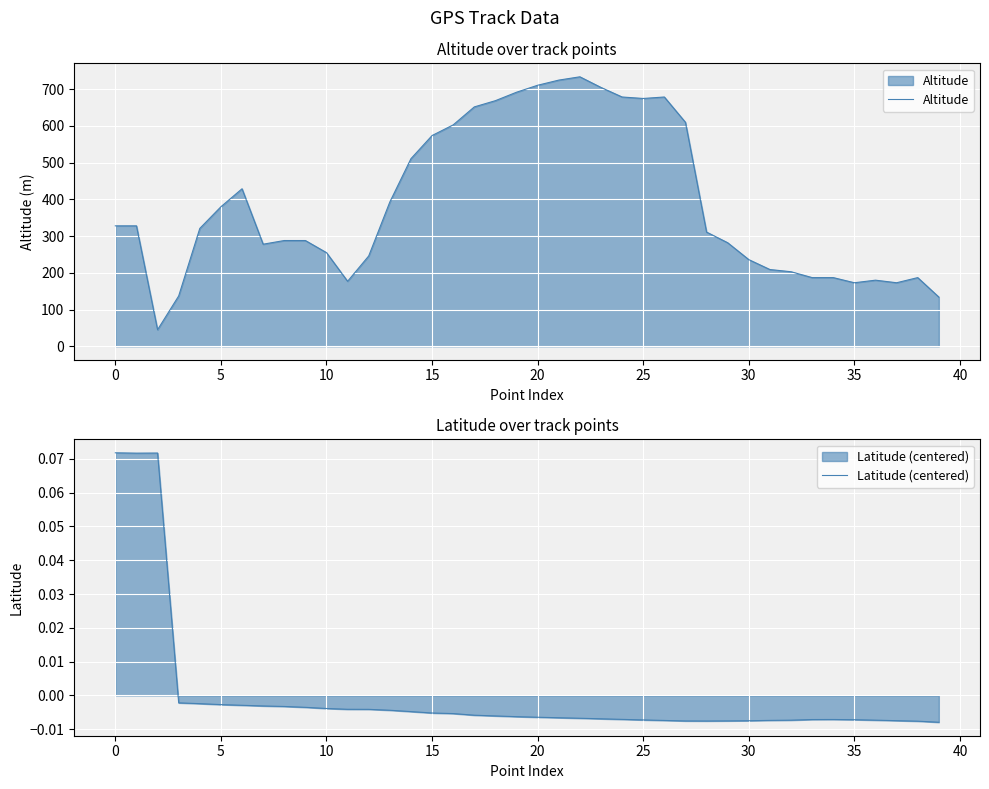

Reading left to right, list all the values displayed in this chart.

Altitude: 328.0	328.0	45.0	137.0	321.0	380.0	429.0	278.0	288.0	288.0	255.0	177.0	246.0	393.0	511.0	574.0	603.0	652.0	669.0	692.0	711.0	725.0	734.0	705.0	679.0	675.0	679.0	610.0	311.0	282.0	236.0	209.0	203.0	187.0	187.0	173.0	180.0	173.0	187.0	134.0
Latitude (centered): 0.1	0.1	0.1	-0.0	-0.0	-0.0	-0.0	-0.0	-0.0	-0.0	-0.0	-0.0	-0.0	-0.0	-0.0	-0.0	-0.0	-0.0	-0.0	-0.0	-0.0	-0.0	-0.0	-0.0	-0.0	-0.0	-0.0	-0.0	-0.0	-0.0	-0.0	-0.0	-0.0	-0.0	-0.0	-0.0	-0.0	-0.0	-0.0	-0.0